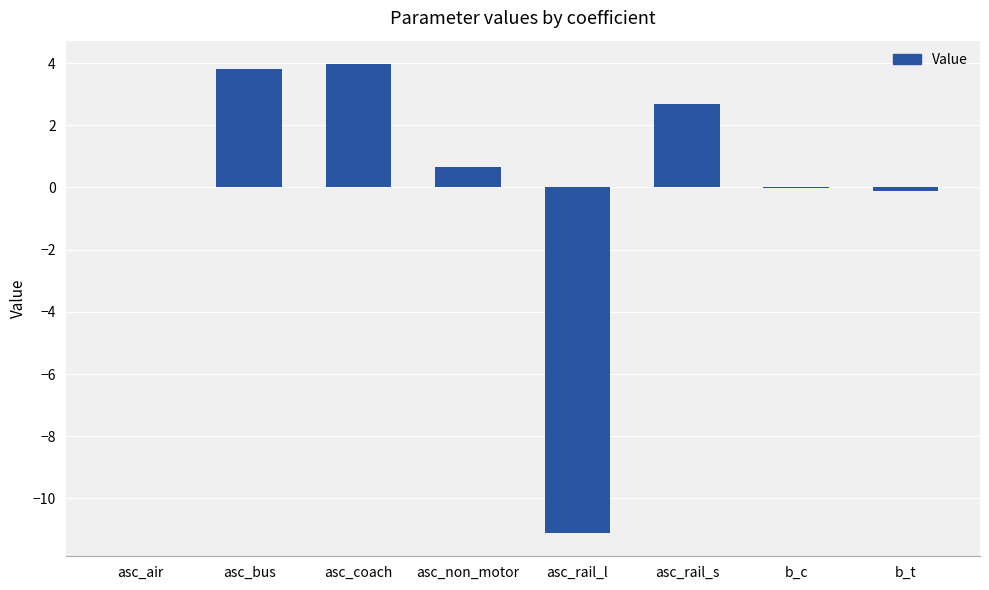

Which has a higher value, asc_non_motor or b_t?

asc_non_motor